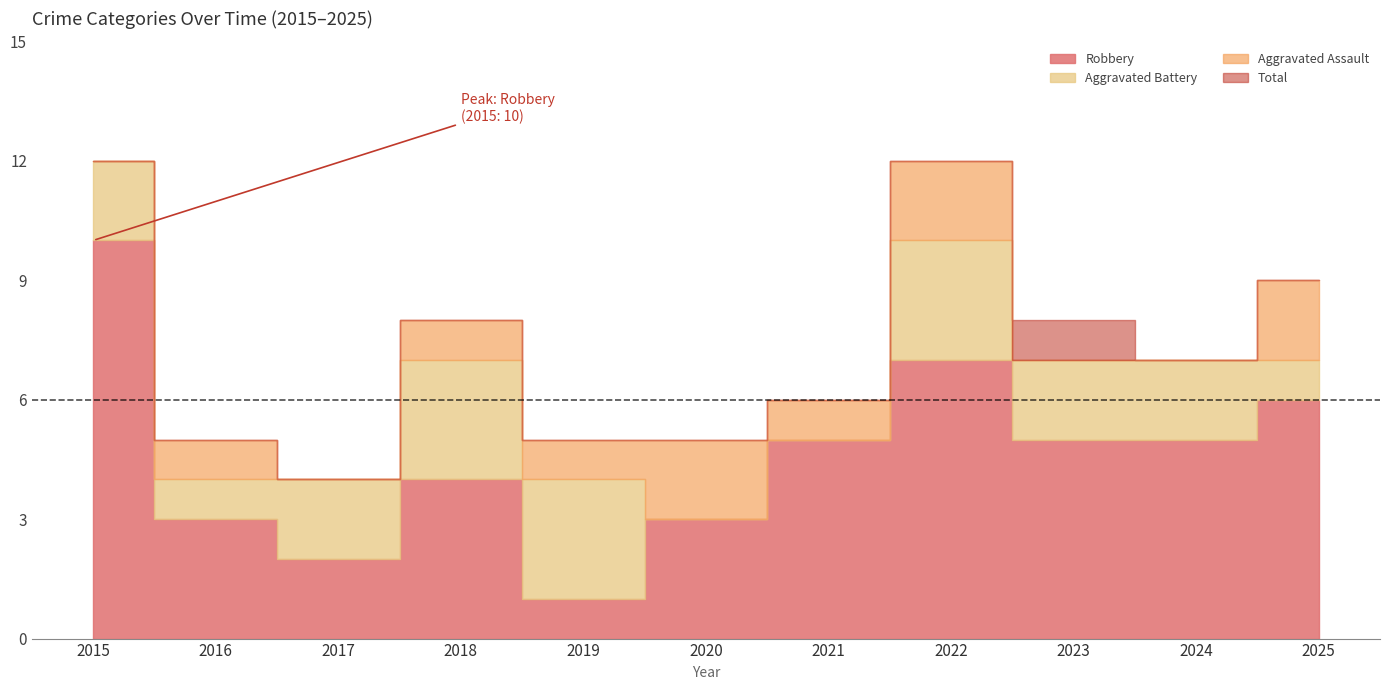

Reading left to right, transcribe all the data shown in this chart.

Aggravated Assault: 0	1	0	1	1	2	1	2	0	0	2
Aggravated Battery: 2	1	2	3	3	0	0	3	2	2	1
Robbery: 10	3	2	4	1	3	5	7	5	5	6
Total: 12	5	4	8	5	5	6	12	8	7	9